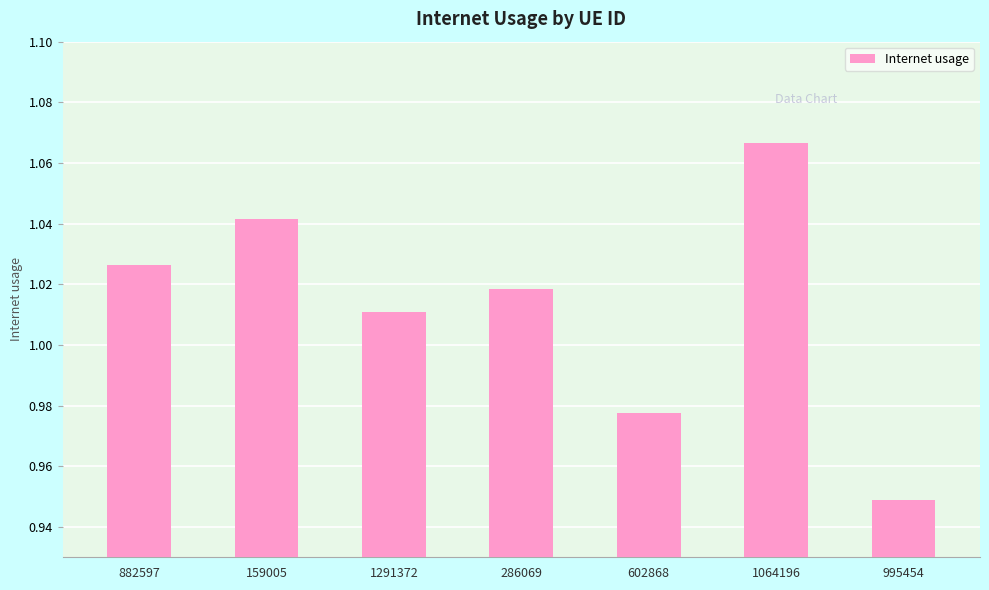

Rank the categories by value from lowest to highest.

995454, 602868, 1291372, 286069, 882597, 159005, 1064196